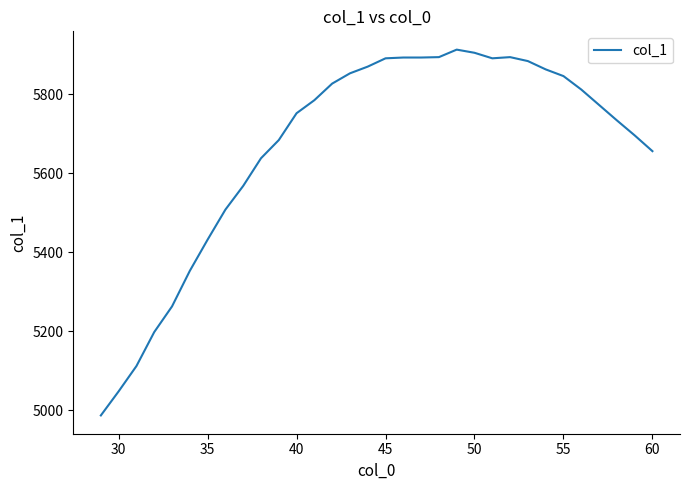

What is the greatest value displayed?

5913